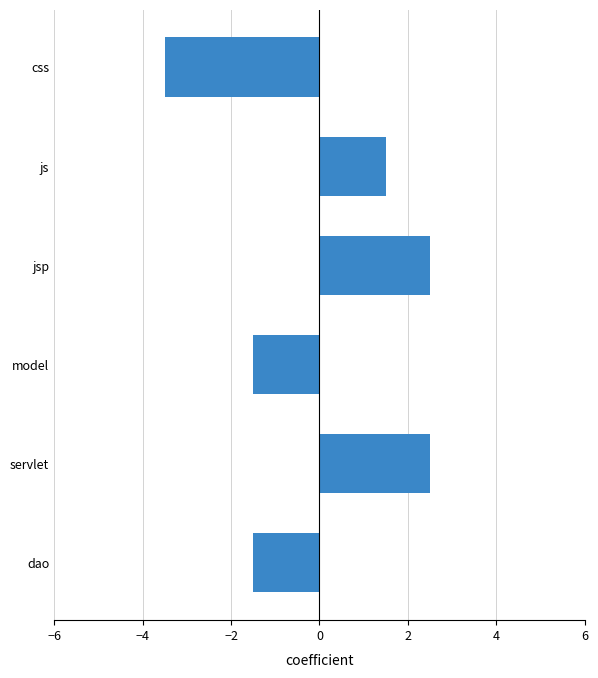

Count the number of values greater than 1.

3